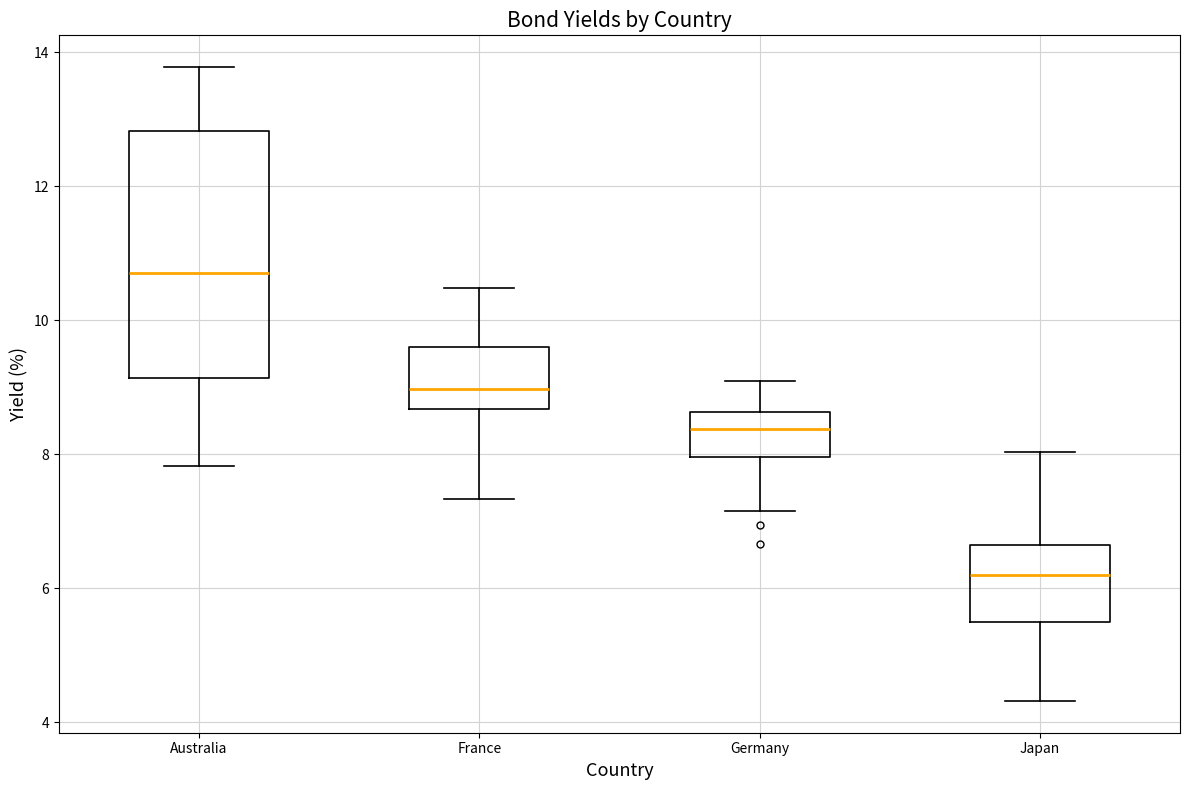

Reading left to right, transcribe this box plot: for each box, give where its median line is, the range the box spans, and where its two whiskers end, as read against the y-axis. The values are not printed on the chart, so give them approximately, as read against the axis.

Australia: median 10.8, box 9.2 to 12.8, whiskers 7.8 to 13.8
France: median 9.0, box 8.6 to 9.6, whiskers 7.4 to 10.4
Germany: median 8.4, box 8.0 to 8.6, whiskers 7.2 to 9.0
Japan: median 6.2, box 5.6 to 6.6, whiskers 4.4 to 8.0